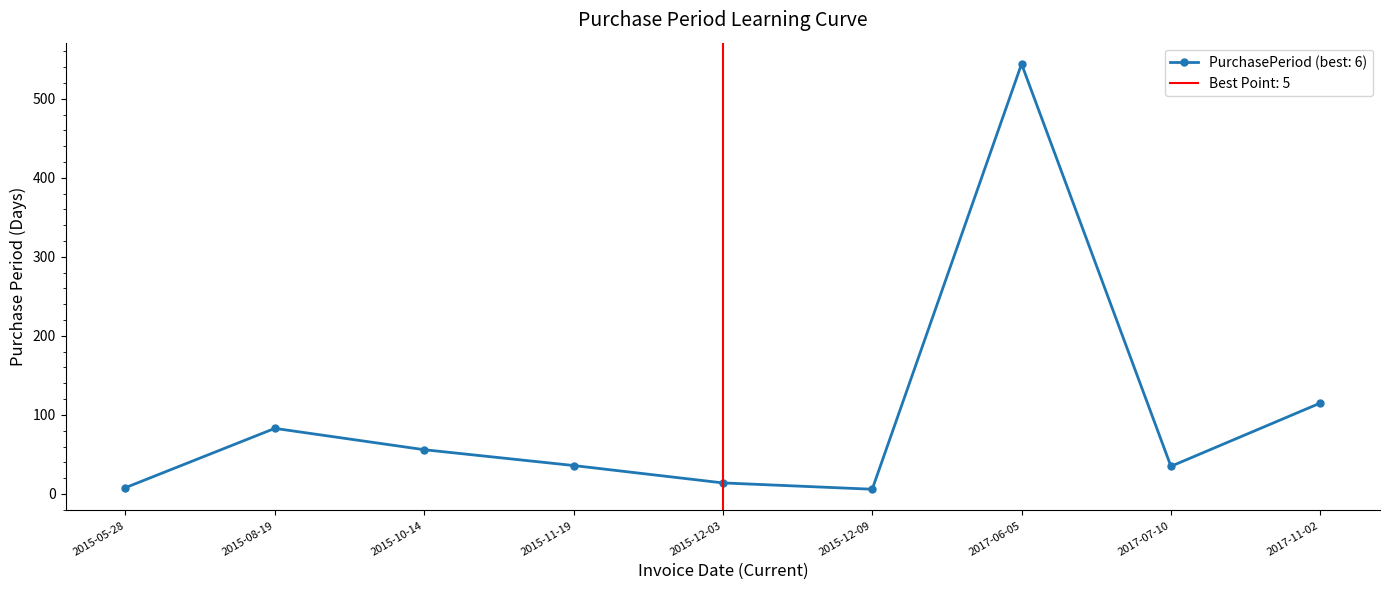

At which label does the data first exceed 36?

2015-08-19